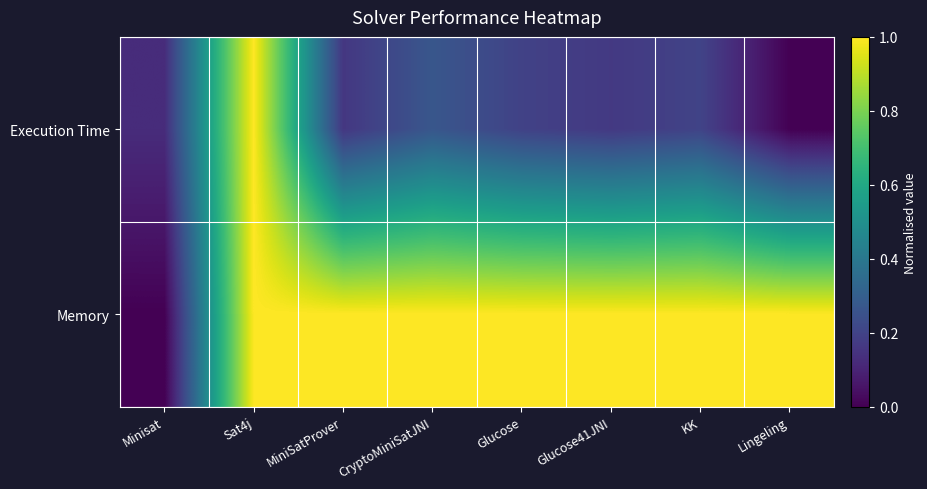

Which series has the widest spread of values?

Execution Time